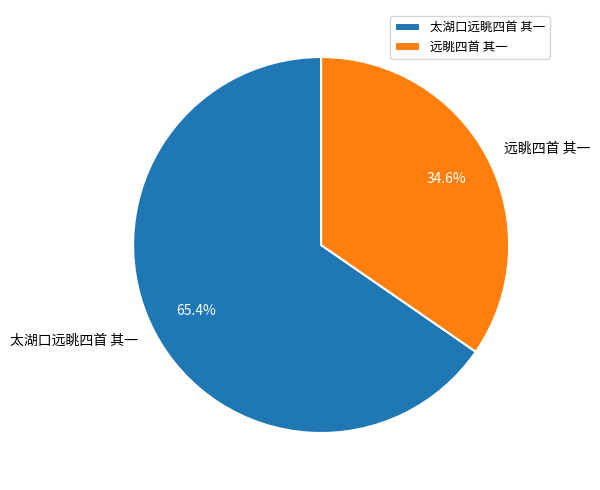

Is there a majority slice in this chart?

Yes